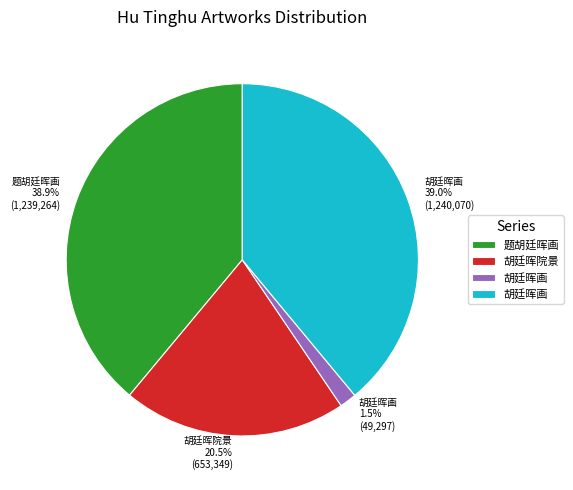

Is there any slice that represents more than half of the pie?

No